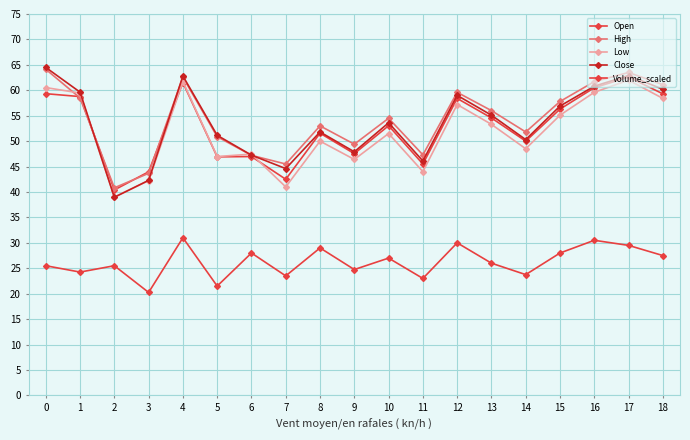

How many distinct data groups are displayed?

5